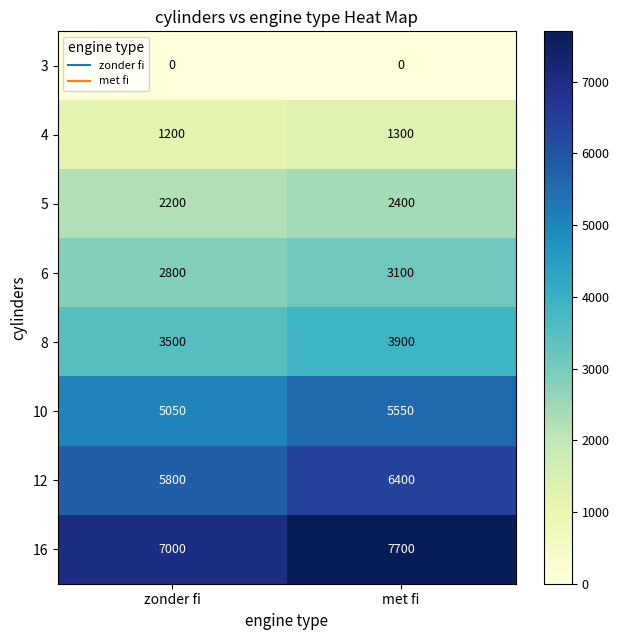

What is the difference between the highest and lowest values at met fi?

7700